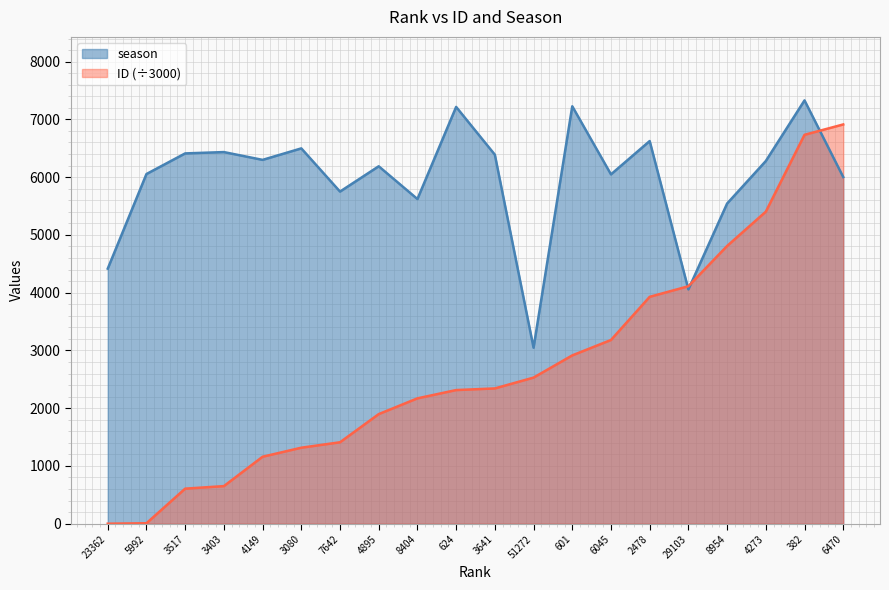

At 3641, list the series in order from largest to smallest.

season, ID (÷3000)